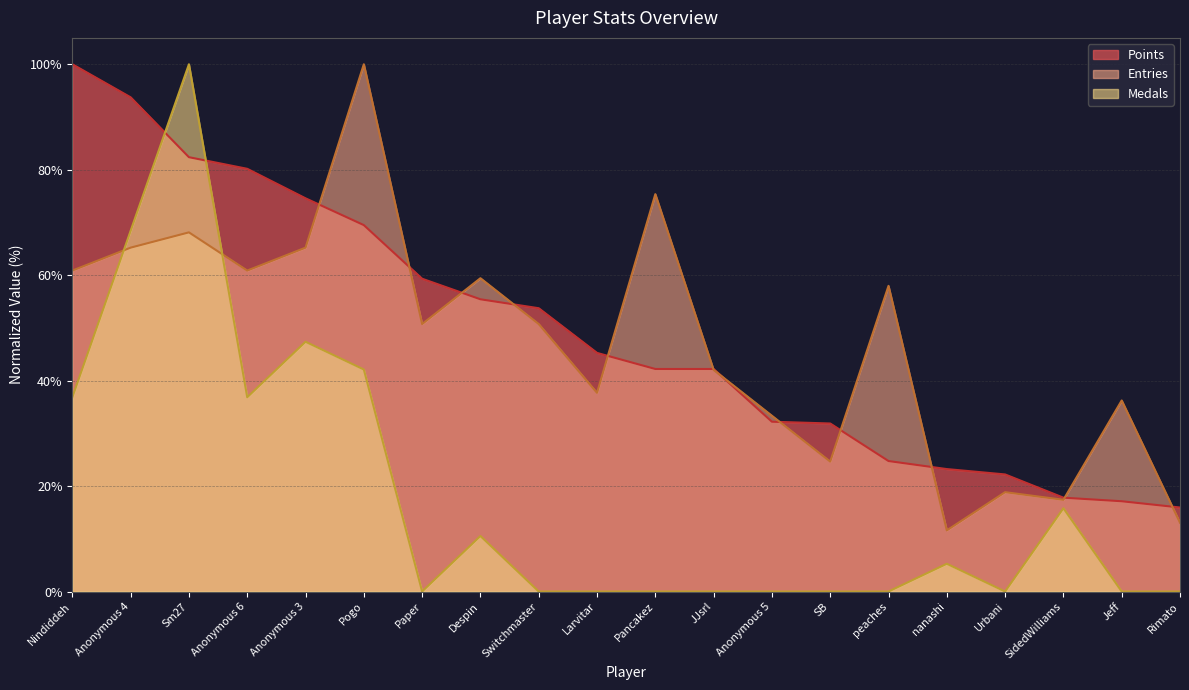

Reading left to right, transcribe all the data shown in this chart.

Points: 100.0	93.7	82.4	80.2	74.6	69.5	59.3	55.4	53.7	45.3	42.2	42.2	32.2	31.9	24.7	23.2	22.2	17.8	17.1	15.9
Medals: 36.8	68.4	100.0	36.8	47.4	42.1	0.0	10.5	0.0	0.0	0.0	0.0	0.0	0.0	0.0	5.3	0.0	15.8	0.0	0.0
Entries: 60.9	65.2	68.1	60.9	65.2	100.0	50.7	59.4	50.7	37.7	75.4	42.0	33.3	24.6	58.0	11.6	18.8	17.4	36.2	13.0